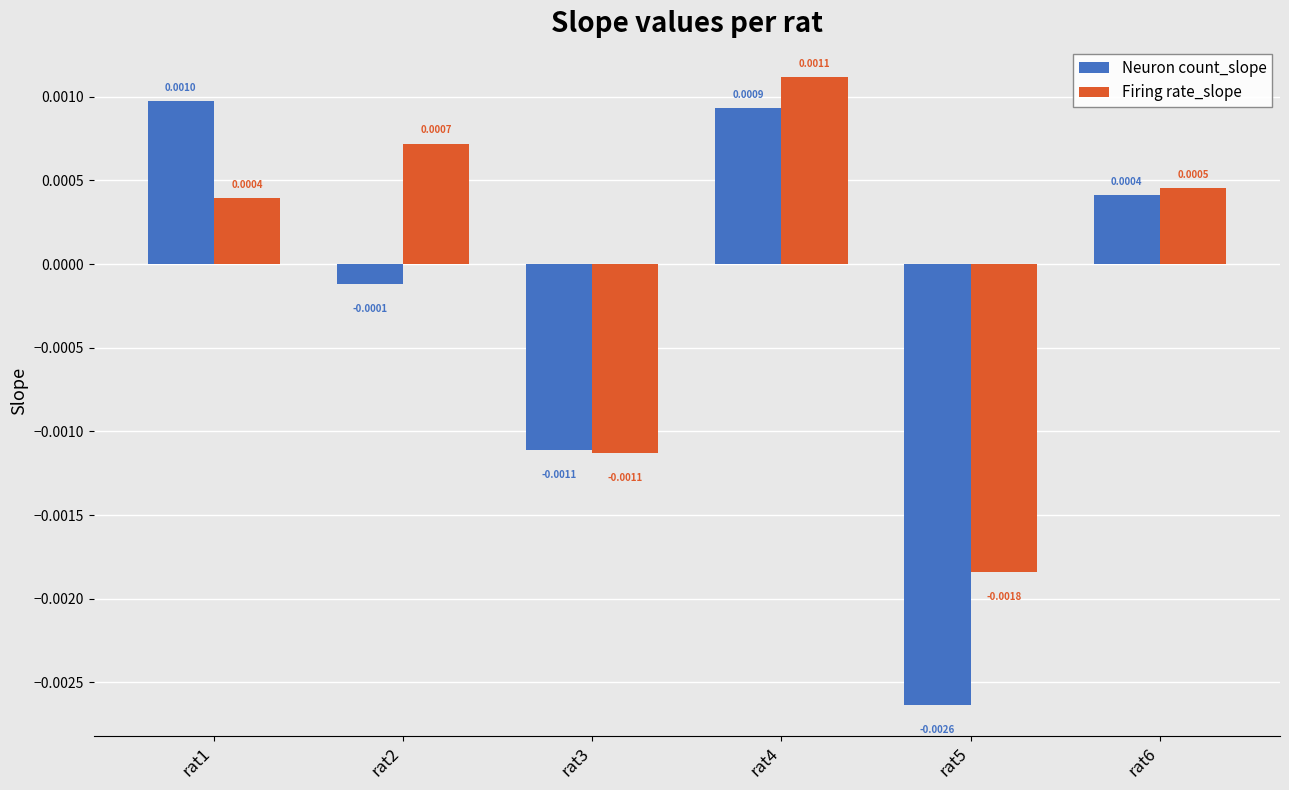

How many negative values does the Firing rate_slope series have?

2